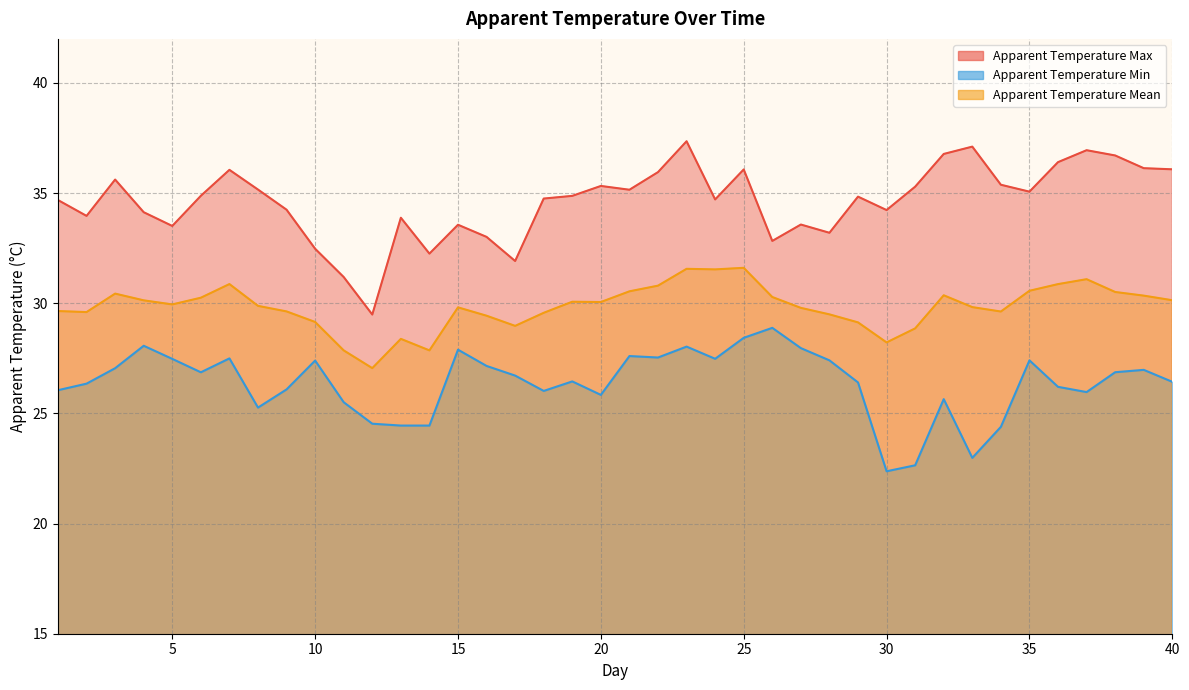

At how many categories does at least one series exceed 30?

39